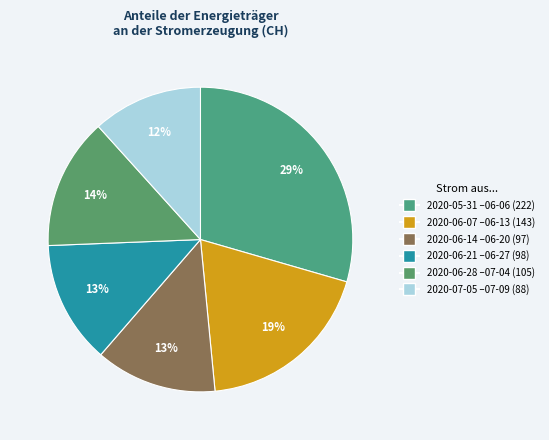

To the nearest percent, what is the average slice percentage?

17%